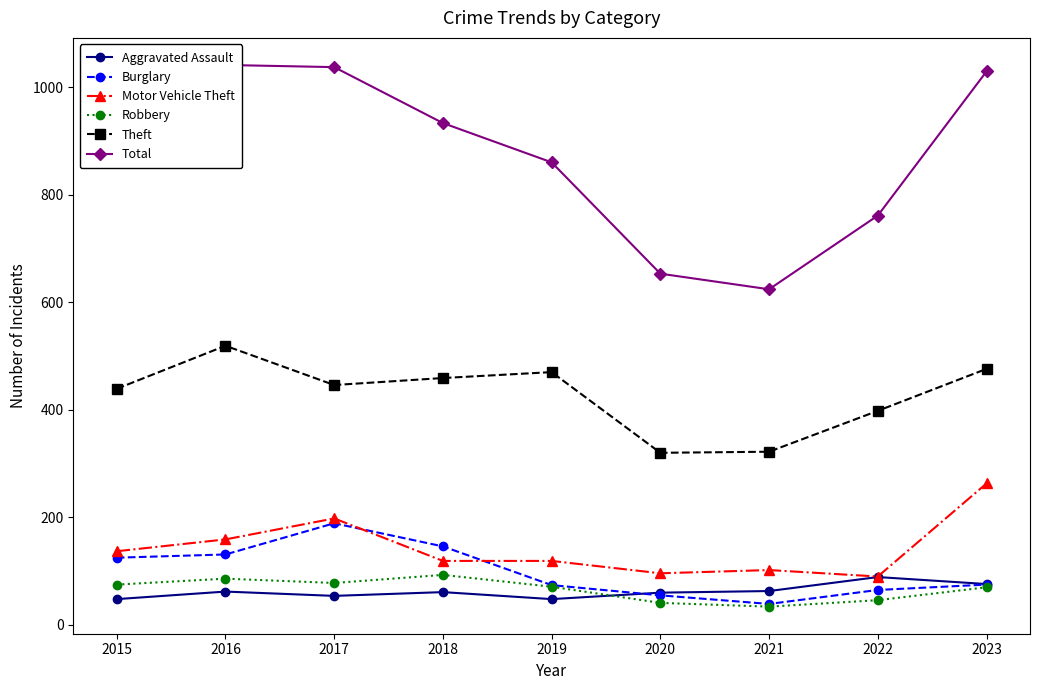

What is the difference between the Burglary values at 2019 and 2021?

35